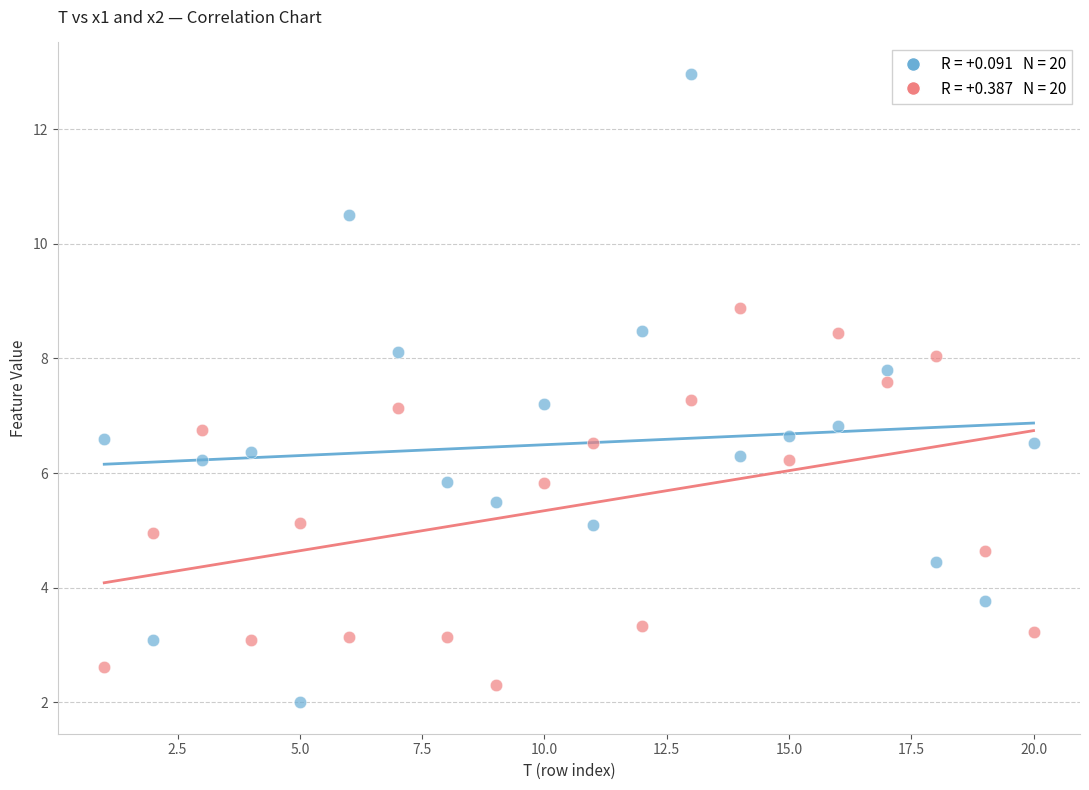

Across all data points, what is the range of Y values (max minus min)?

11.0